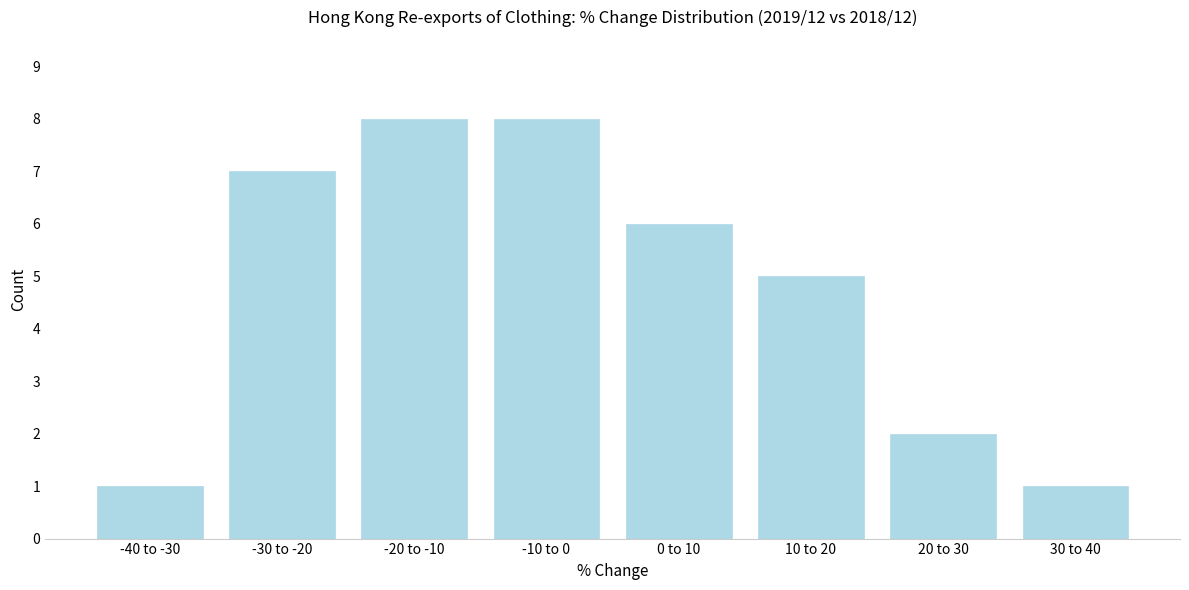

Reading left to right, transcribe all the data shown in this chart.

-40 to -30=1	-30 to -20=7	-20 to -10=8	-10 to 0=8	0 to 10=6	10 to 20=5	20 to 30=2	30 to 40=1